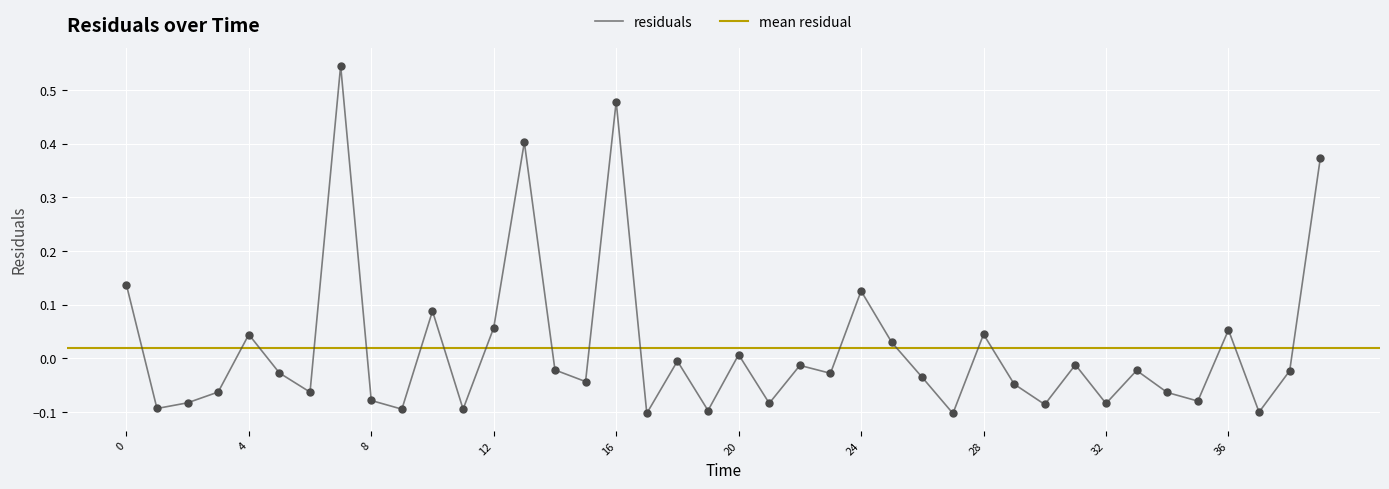

Between 10 and 19, which is larger?

10